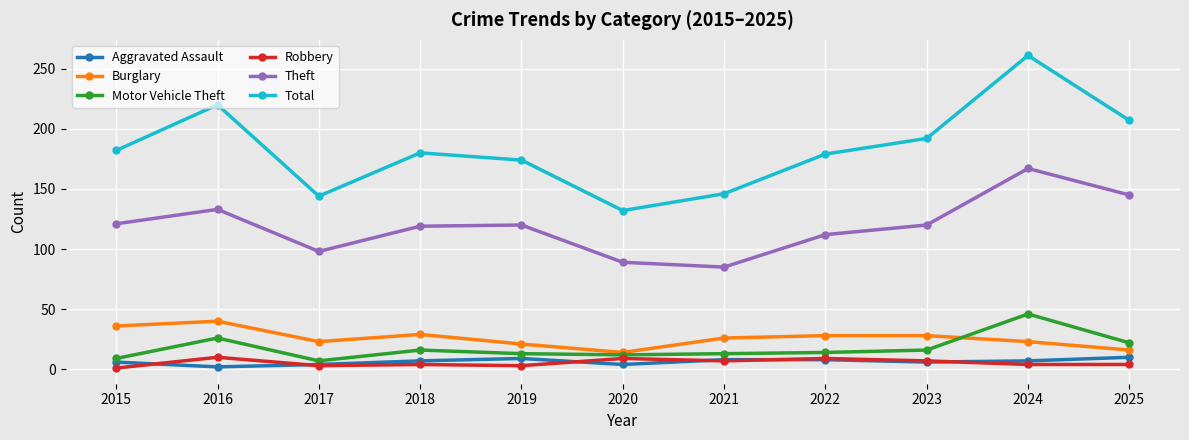

Which label corresponds to the largest value in the chart?

2024